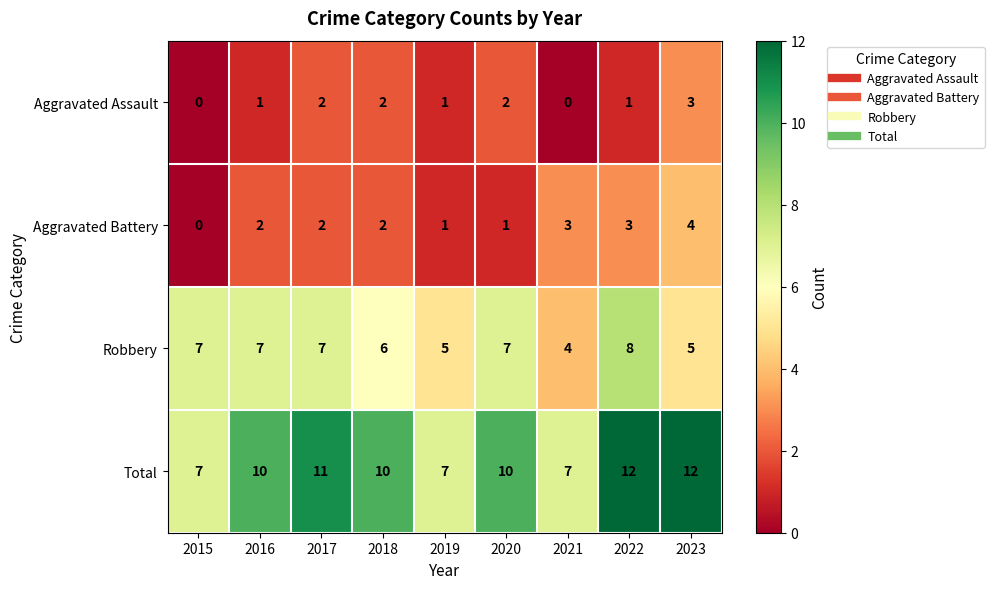

Which category has the highest value in the Aggravated Battery series?

2023